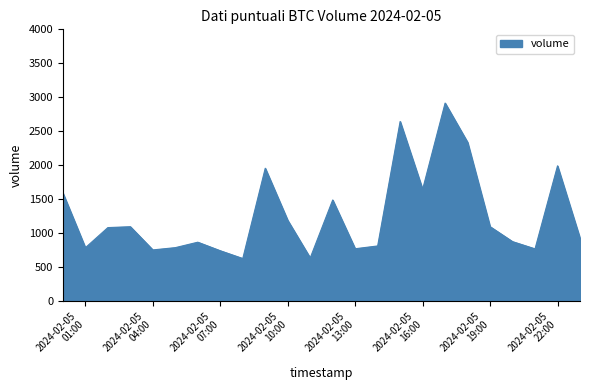

What is the minimum value shown in the chart?

624.3